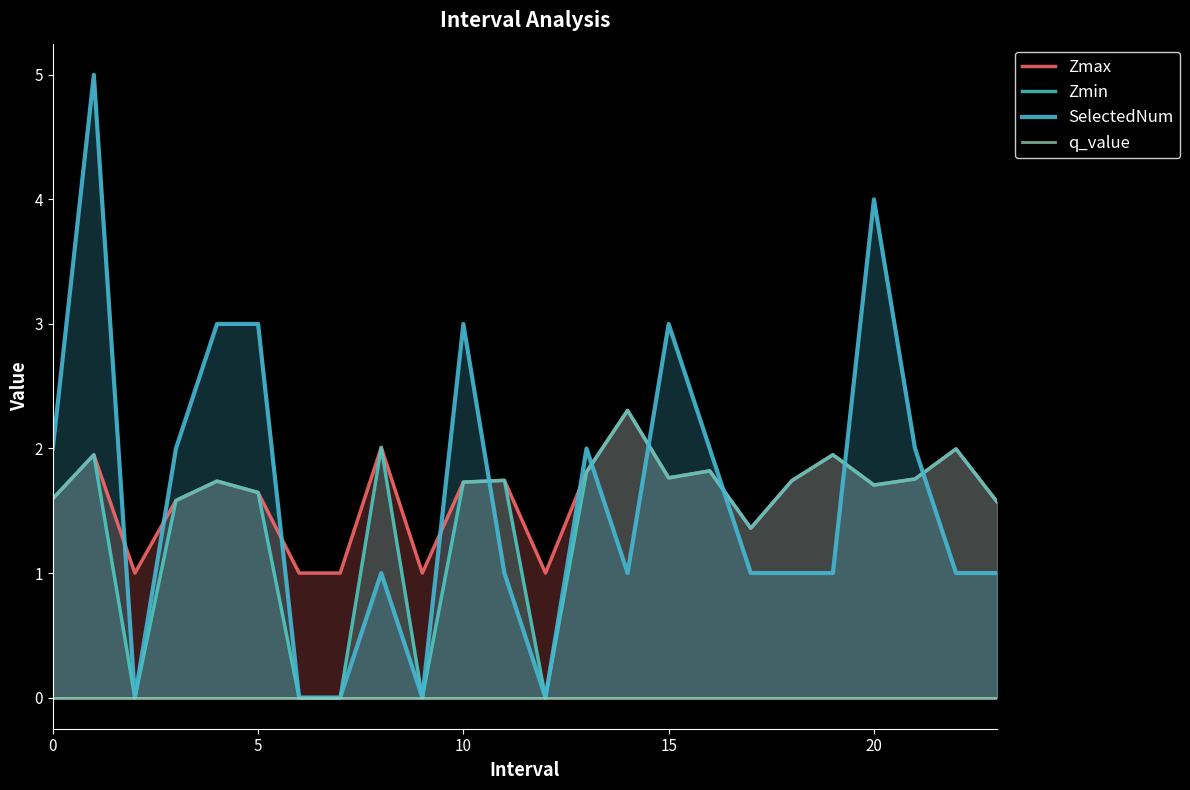

What is the sum of all Zmax values?

38.8